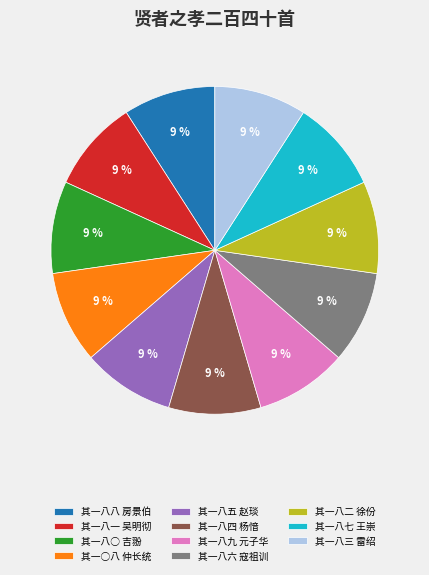

Count the number of slices in the pie.

11